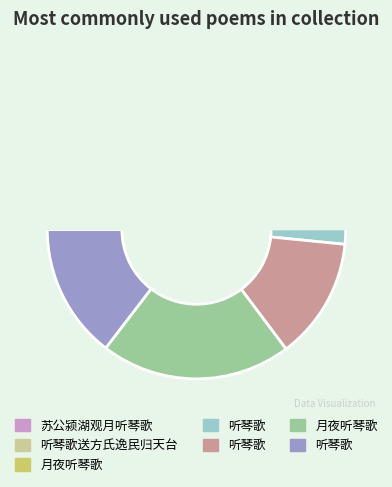

What is the total percentage of 听琴歌 and 月夜听琴歌?

35.2%